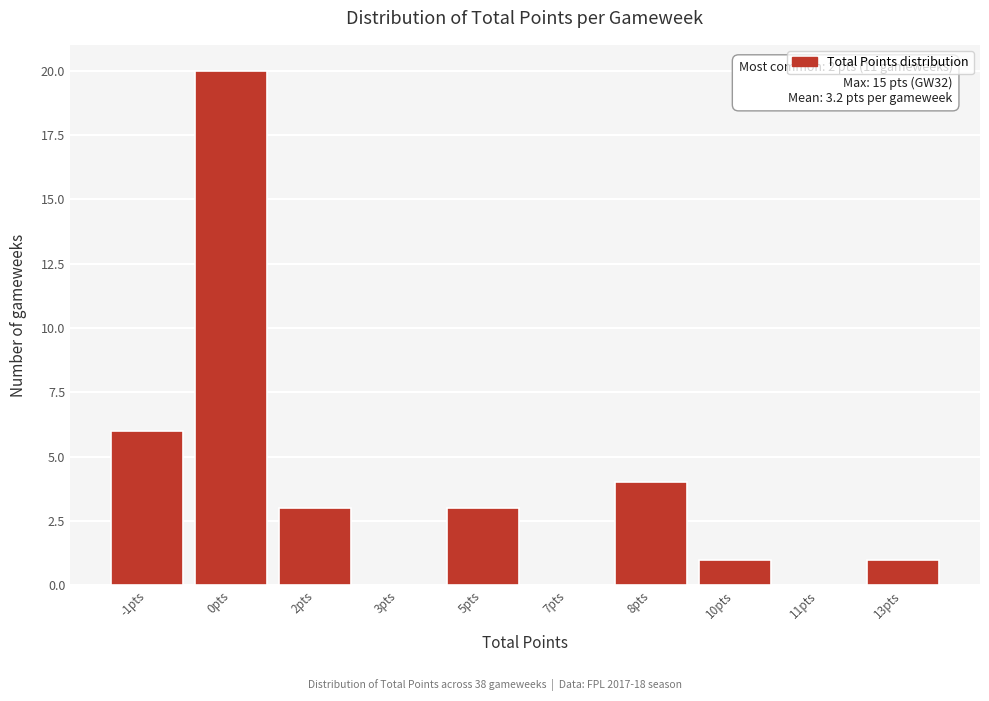

Reading right to left, transcribe all the data shown in this chart.

13pts=1	11pts=0	10pts=1	8pts=4	7pts=0	5pts=3	3pts=0	2pts=3	0pts=20	-1pts=6